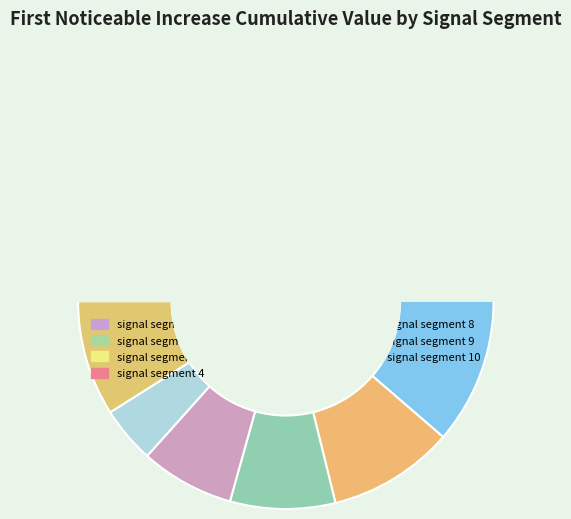

Count the number of slices in the pie.

10